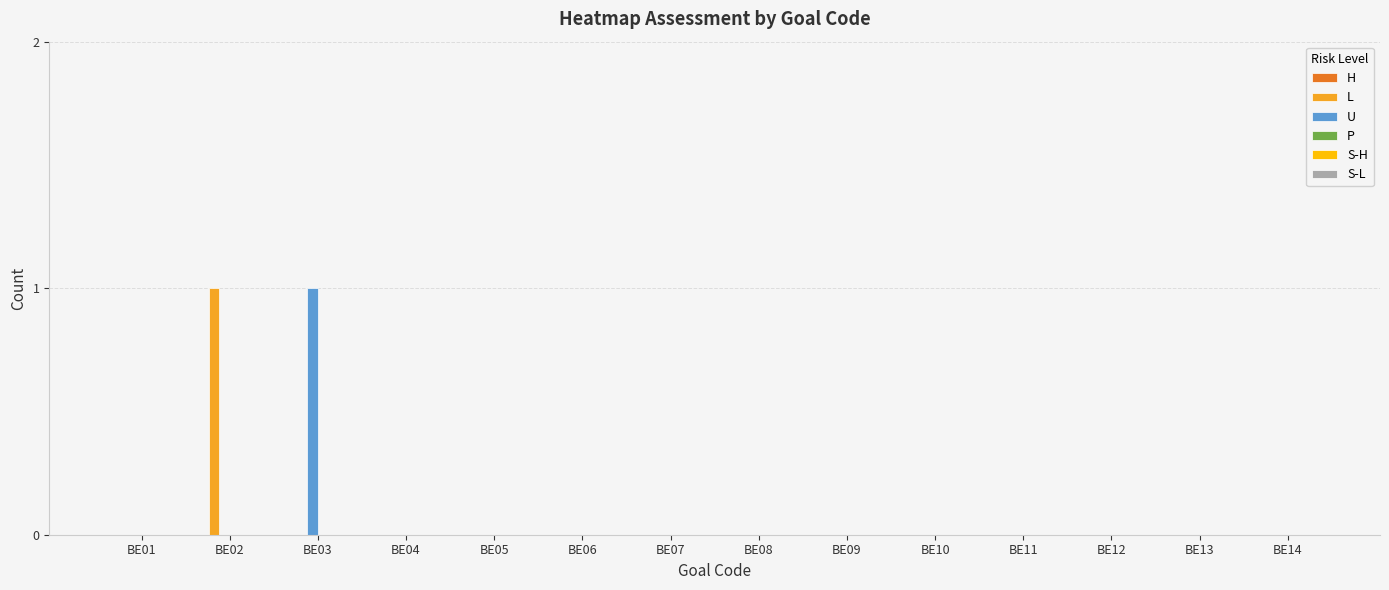

Is it true that U equals 0 at BE04?

True